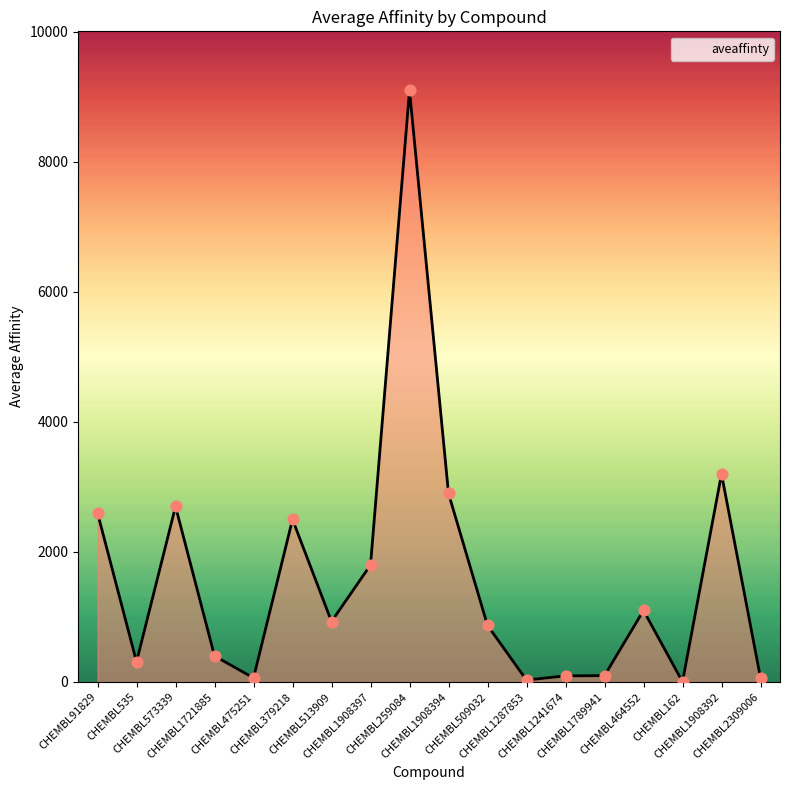

What is the change in value from CHEMBL1721885 to CHEMBL1241674?

-306.0